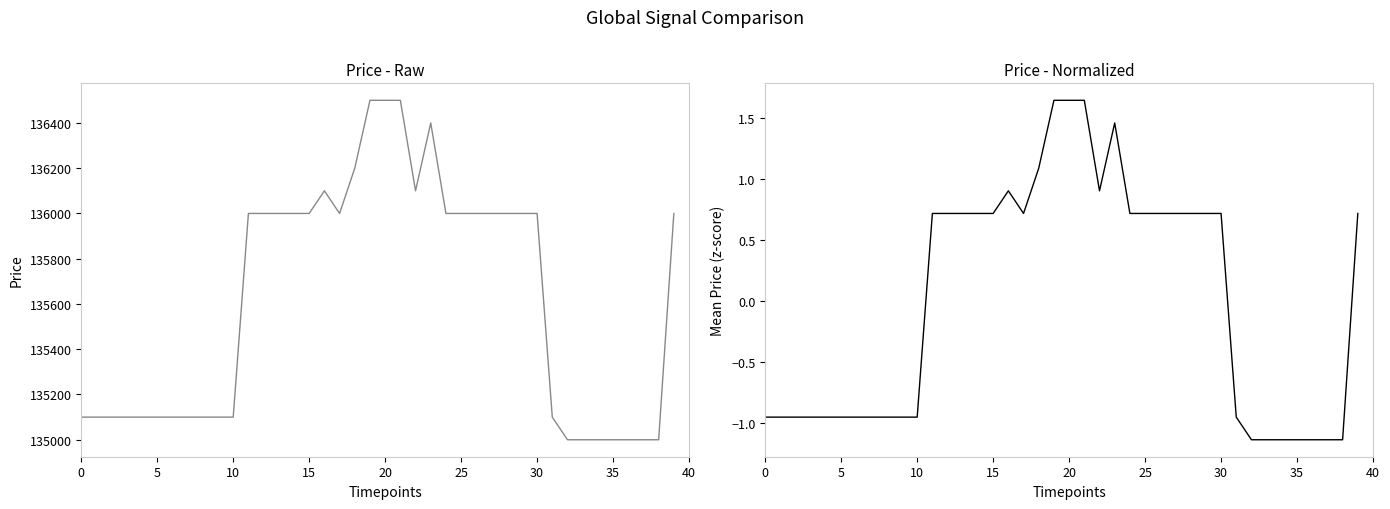

At how many categories does at least one series exceed 80391?

40